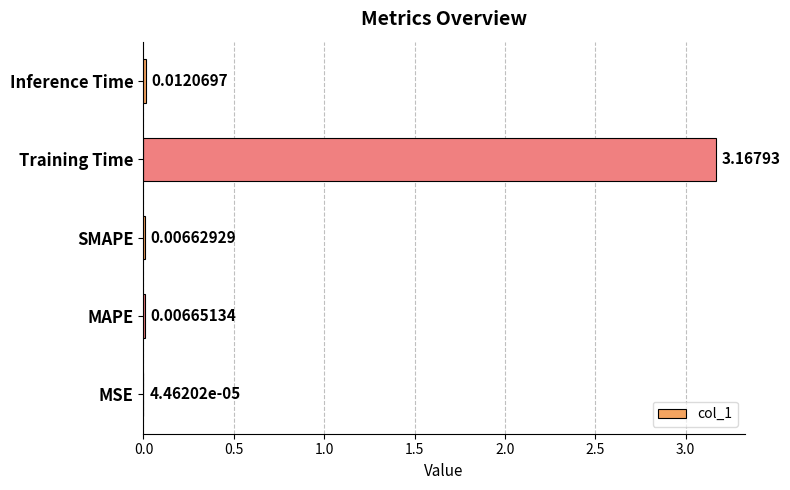

Which category has the highest value across all series?

Training Time